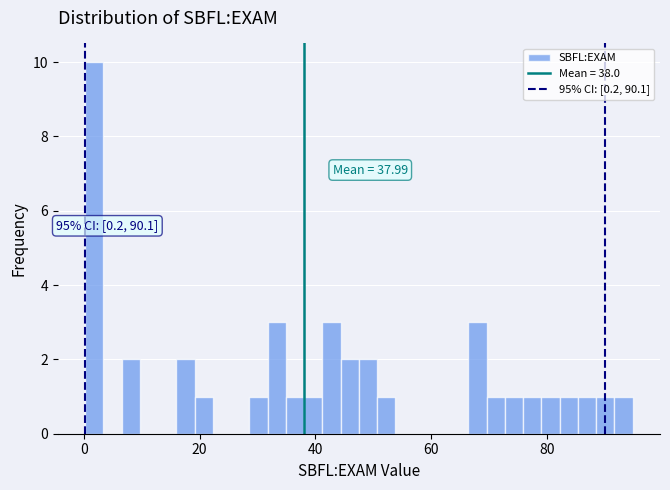

Around what value on the x-axis is the tallest bar? Give the approximate position of its centre, as read against the axis.

2